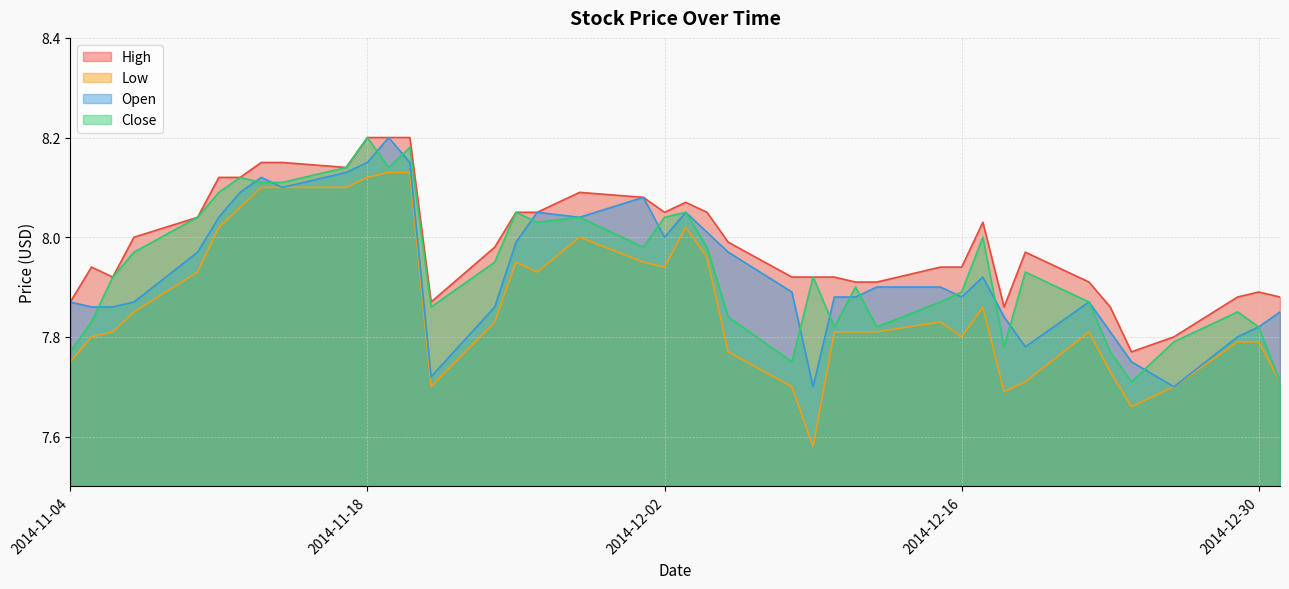

How many lines are shown in the chart?

4